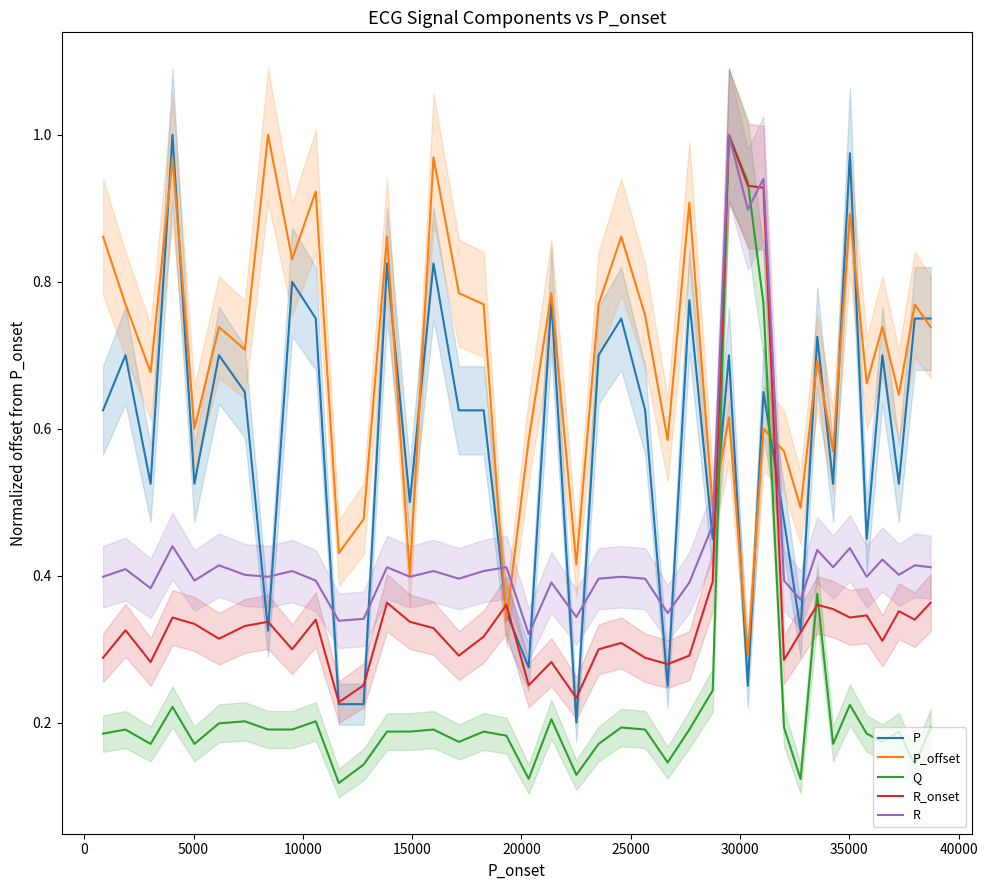

At how many categories does at least one series exceed 0?

40